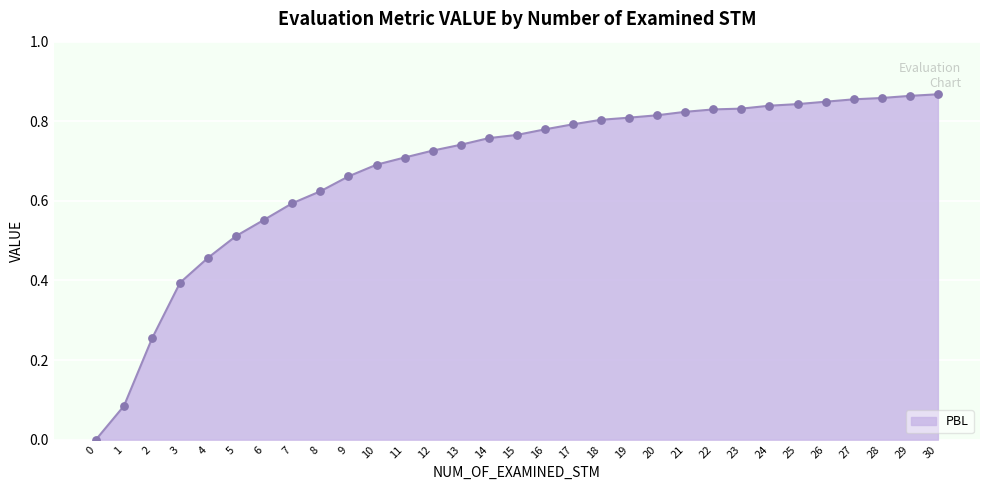

What is the change in value from 0 to 2?

+0.3